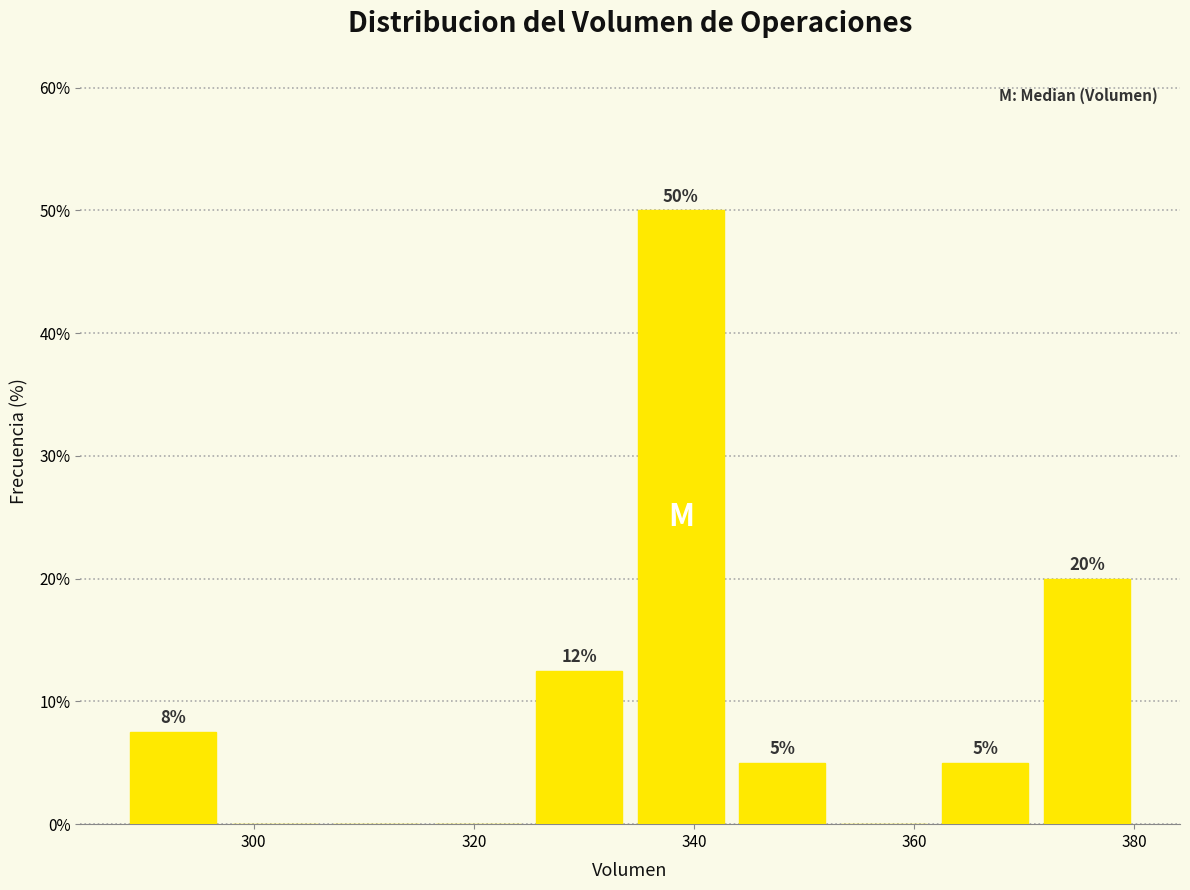

Over which range of the x-axis is the bar tallest?

334 to 344